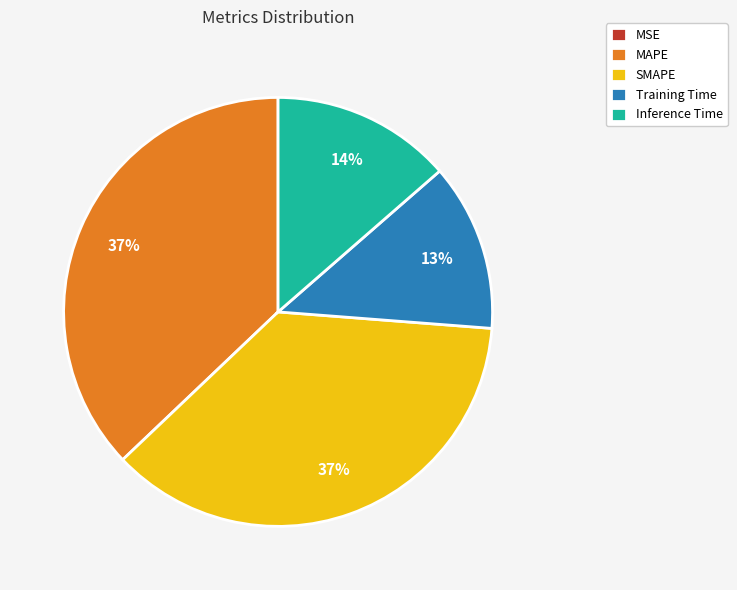

To the nearest percent, what percentage of the pie is SMAPE?

37%